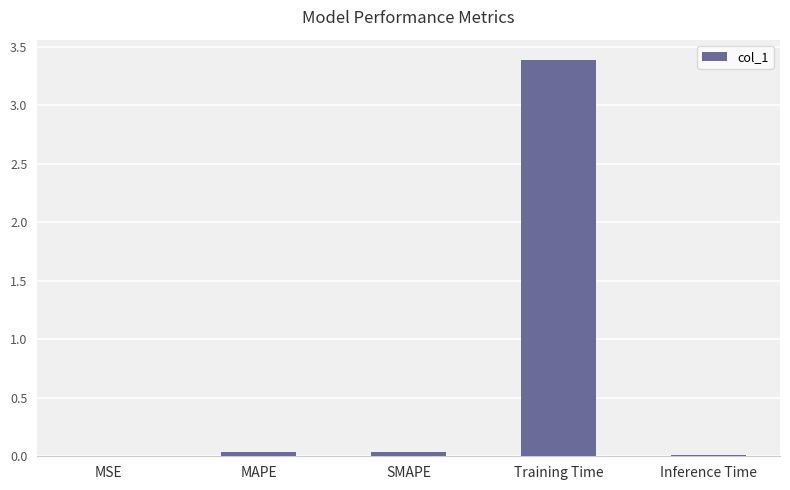

Are the bars grouped side by side (vs. stacked)?

No